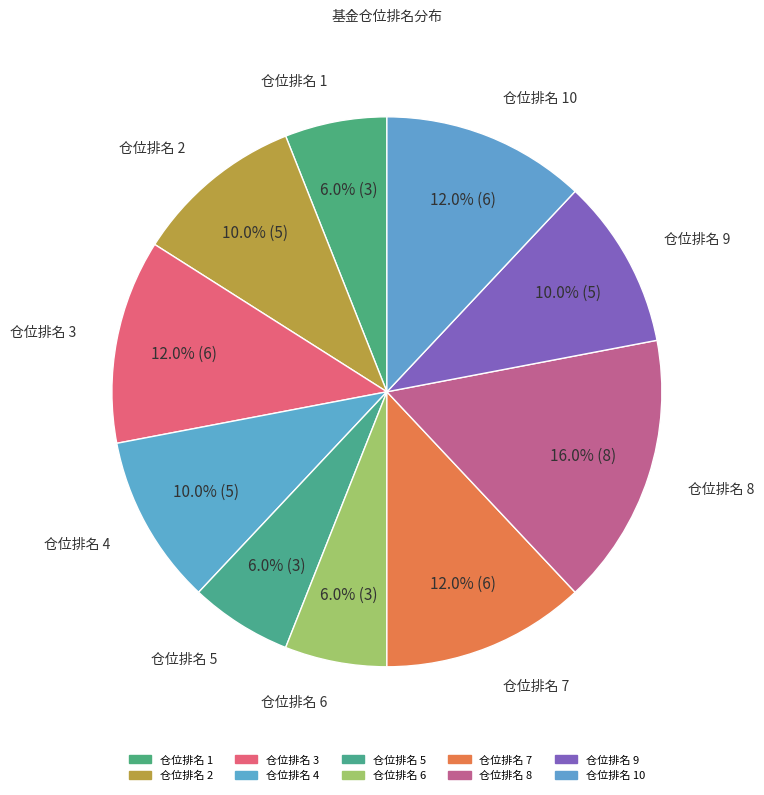

How many slices are in this pie chart?

10